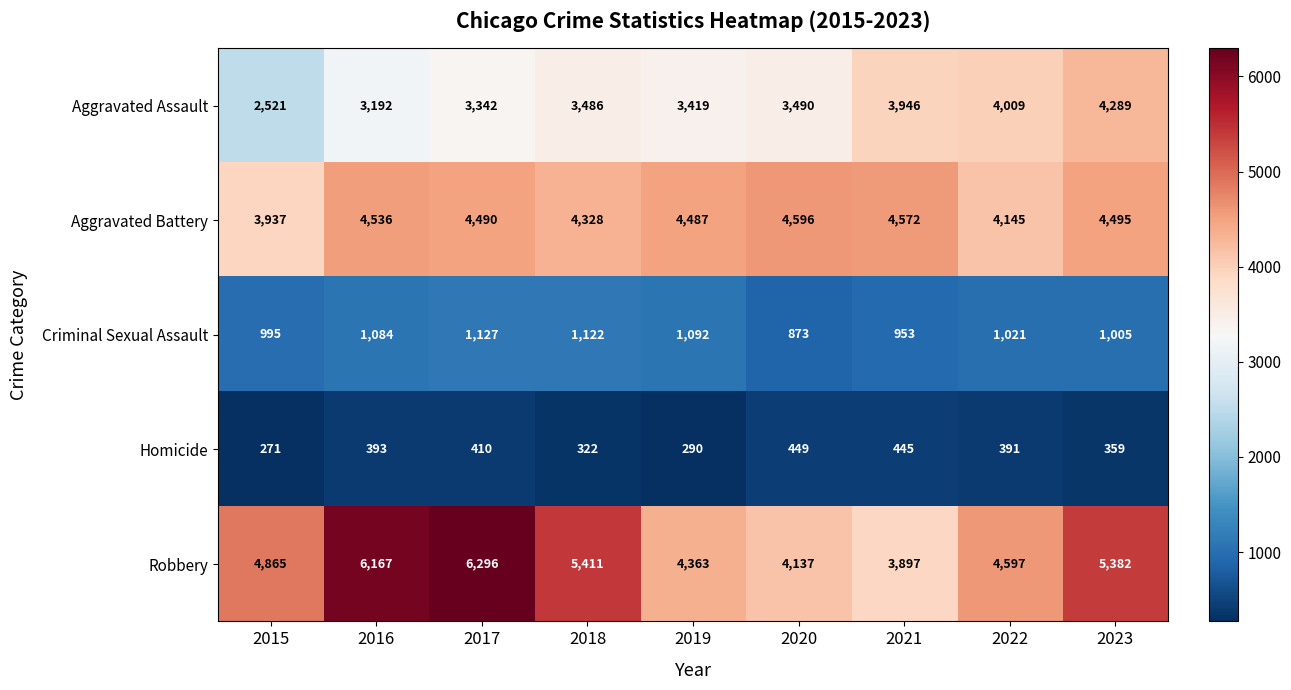

What is the difference between the Aggravated Assault values at 2020 and 2023?

799